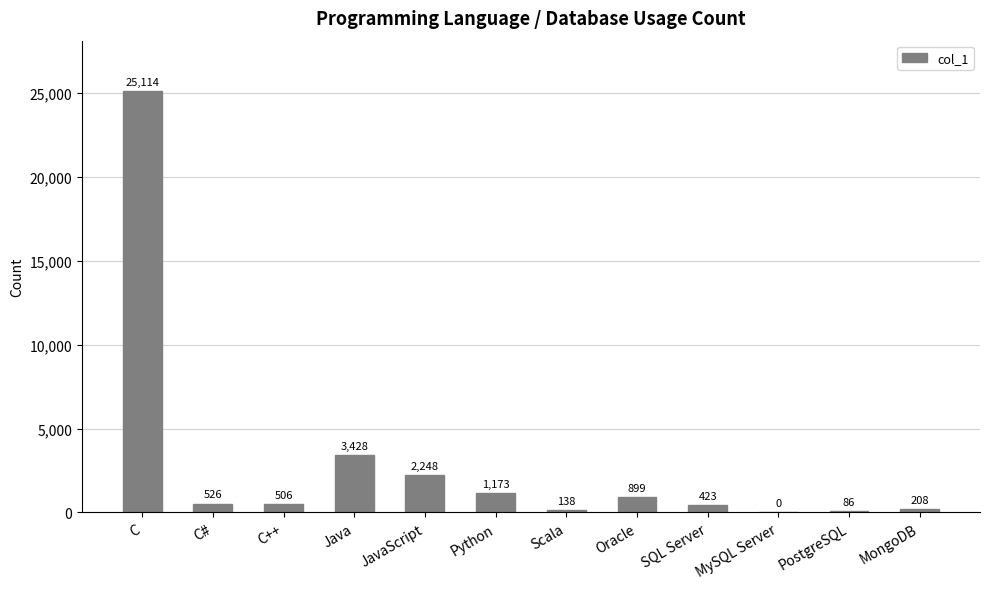

At which category does the chart reach its peak across all series?

C